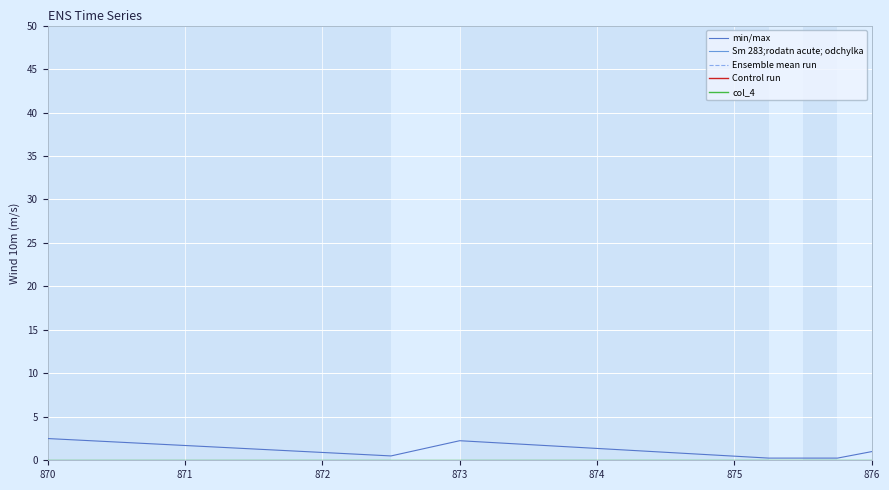

What is the maximum value for min/max?

2.5